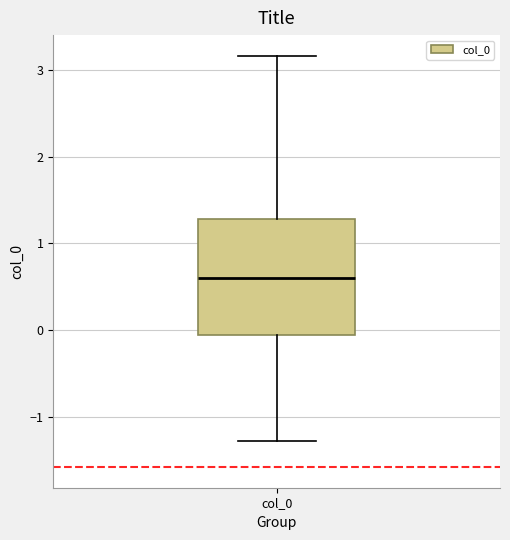

Read this box plot against the y-axis: the position of the median line, the range covered by the box, and the ends of both whiskers. The values are not printed on the chart, so give them approximately, as read against the axis.

median 0.6, box -0.1 to 1.3, whiskers -1.3 to 3.2